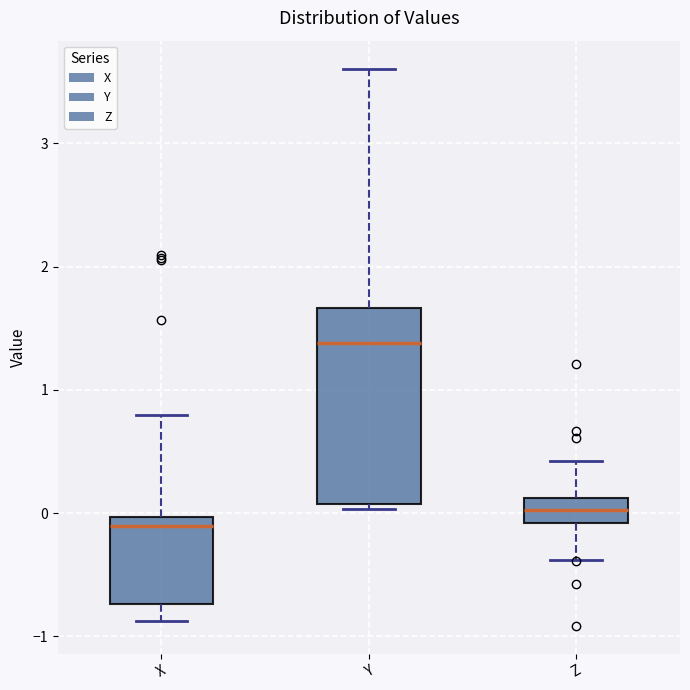

Comparing the boxes themselves (not the whiskers), which one is the tallest?

Y